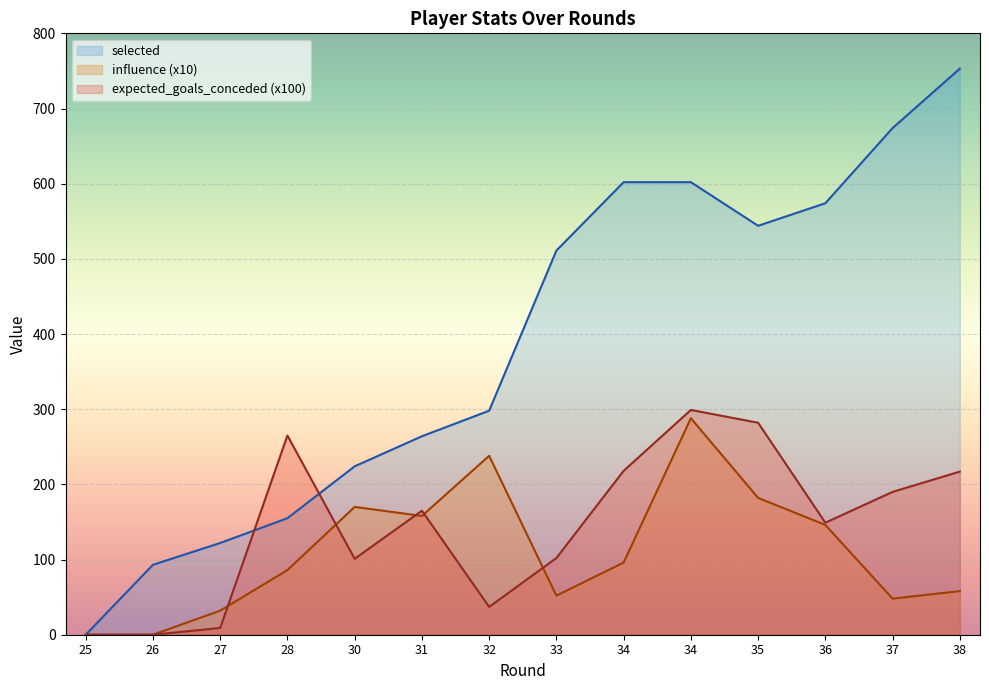

Reading left to right, what are all the values shown in this chart?

selected_line: 0.0	93.0	122.0	155.0	224.0	264.0	298.0	511.0	602.0	602.0	544.0	574.0	674.0	753.0
influence_line (x10): 0.0	0.0	32.0	86.0	170.0	158.0	238.0	52.0	96.0	288.0	182.0	146.0	48.0	58.0
egc_line (x100): 0.0	0.0	9.0	265.0	101.0	165.0	37.0	102.0	218.0	299.0	282.0	149.0	190.0	217.0